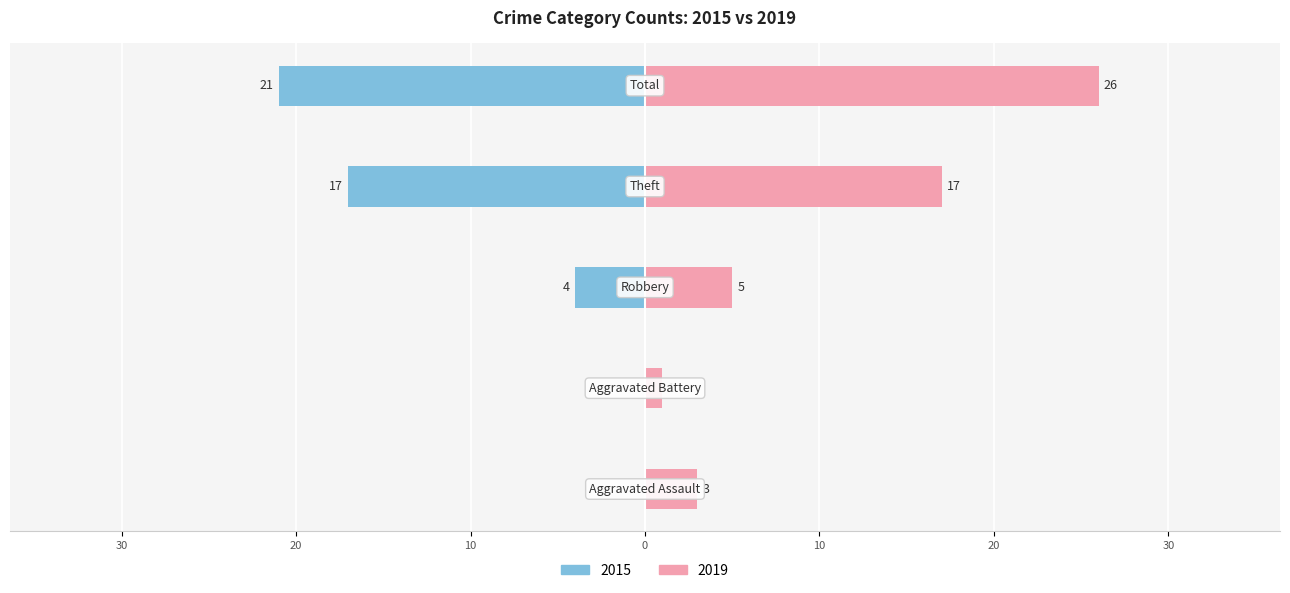

List the labels in order of Right (2019) value, largest first.

Total, Theft, Robbery, Aggravated Assault, Aggravated Battery